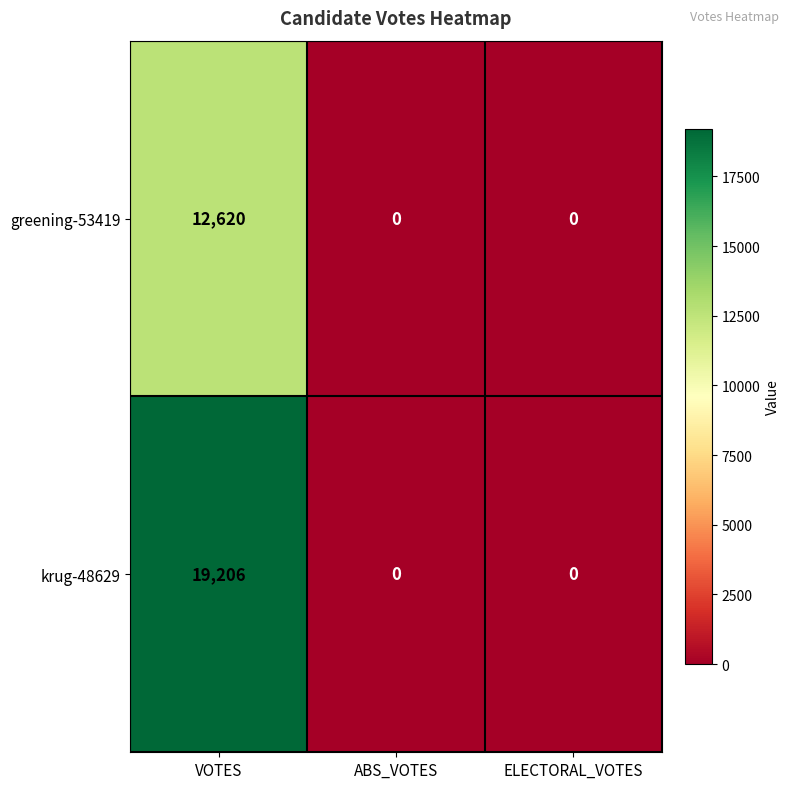

At VOTES, list the series in order from smallest to largest.

greening-53419, krug-48629